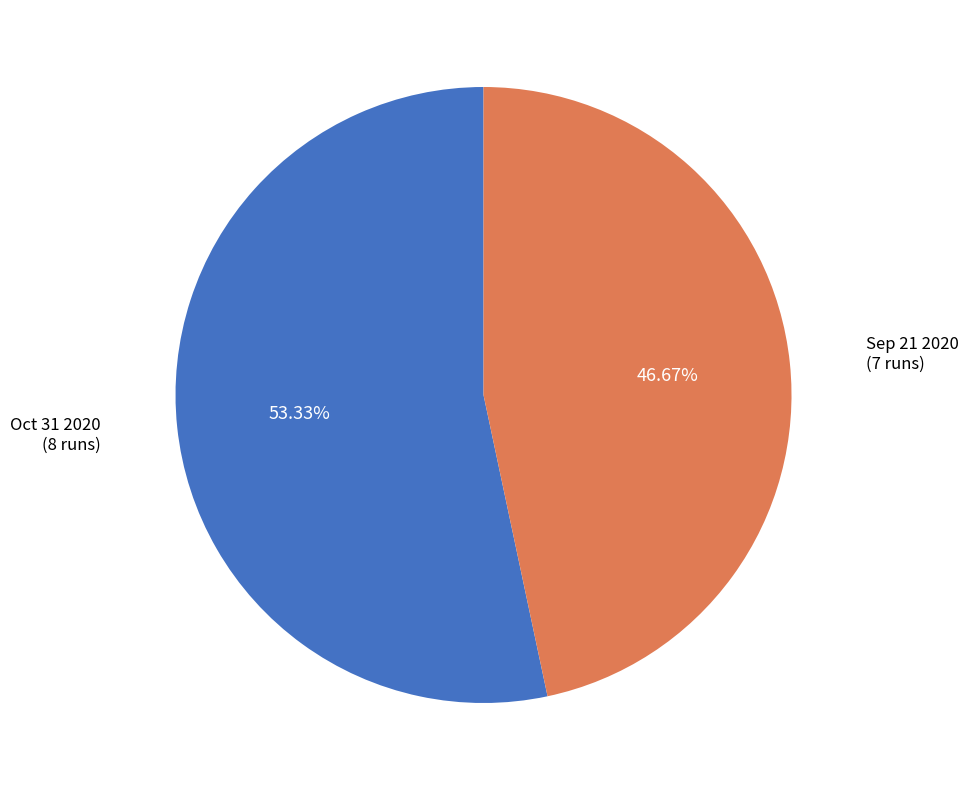

Is there a majority slice in this chart?

Yes